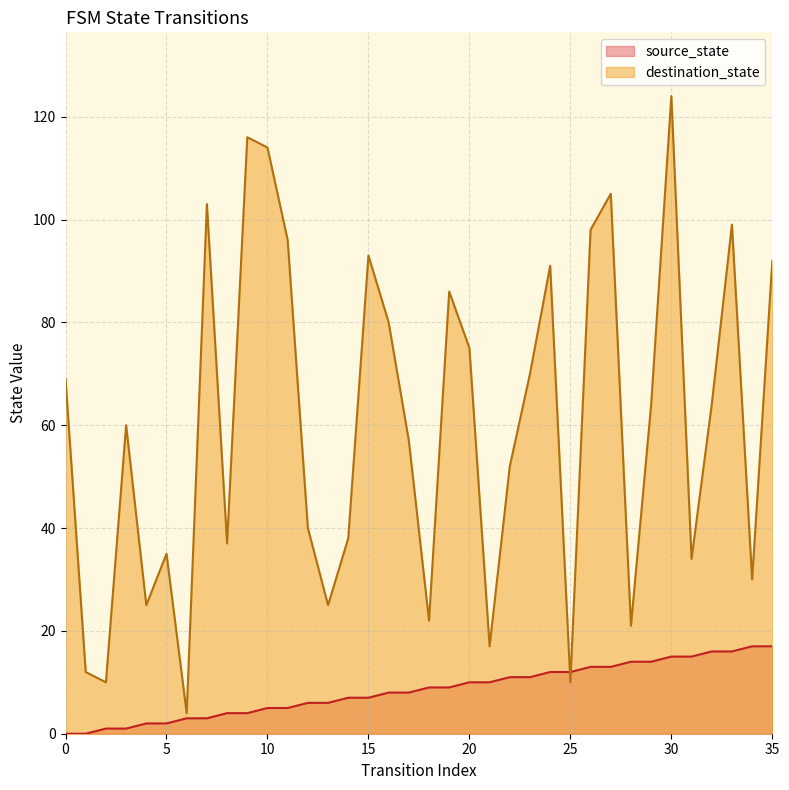

Reading right to left, what are all the values shown in this chart?

source_state: 35=17	34=17	33=16	32=16	31=15	30=15	29=14	28=14	27=13	26=13	25=12	24=12	23=11	22=11	21=10	20=10	19=9	18=9	17=8	16=8	15=7	14=7	13=6	12=6	11=5	10=5	9=4	8=4	7=3	6=3	5=2	4=2	3=1	2=1	1=0	0=0
destination_state: 35=92	34=30	33=99	32=64	31=34	30=124	29=64	28=21	27=105	26=98	25=10	24=91	23=70	22=52	21=17	20=75	19=86	18=22	17=57	16=80	15=93	14=38	13=25	12=40	11=96	10=114	9=116	8=37	7=103	6=4	5=35	4=25	3=60	2=10	1=12	0=69